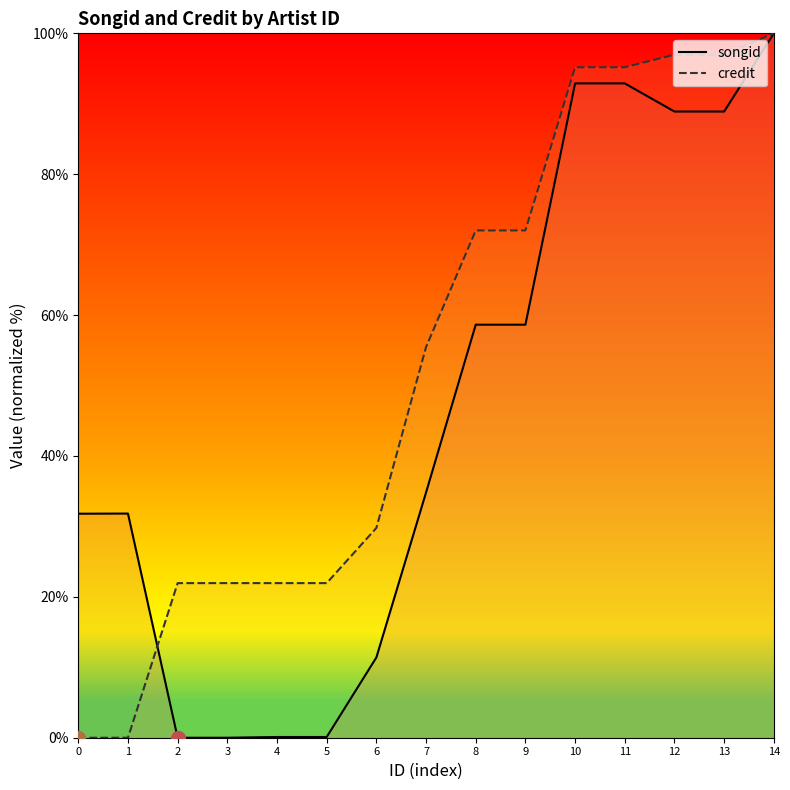

Reading left to right, list all the values displayed in this chart.

songid: 0=31.8	1=31.8	2=0.0	3=0.0	4=0.1	5=0.1	6=11.4	7=34.8	8=58.6	9=58.6	10=92.9	11=92.9	12=88.9	13=88.9	14=100.0
credit: 0=0.0	1=0.0	2=21.9	3=21.9	4=21.9	5=21.9	6=29.8	7=55.5	8=72.0	9=72.0	10=95.2	11=95.2	12=97.0	13=97.0	14=100.0